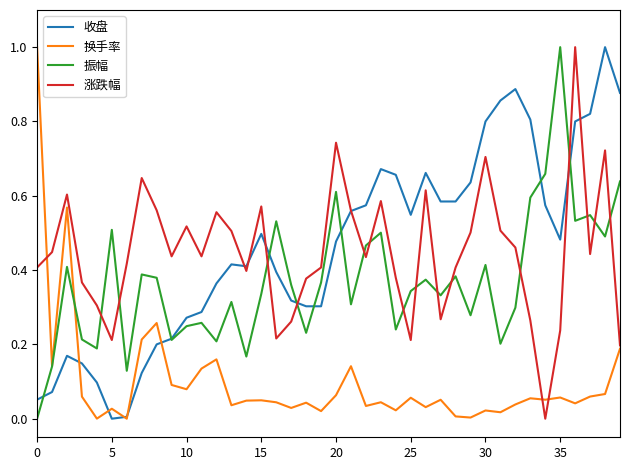

What is the maximum value for 换手率?

1.0